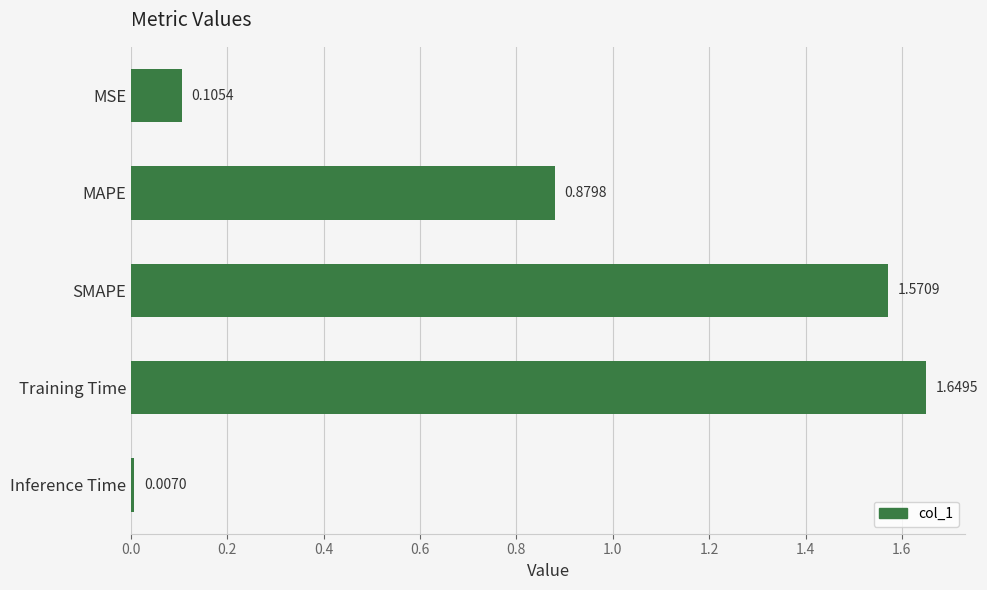

Does the chart contain stacked bars?

No